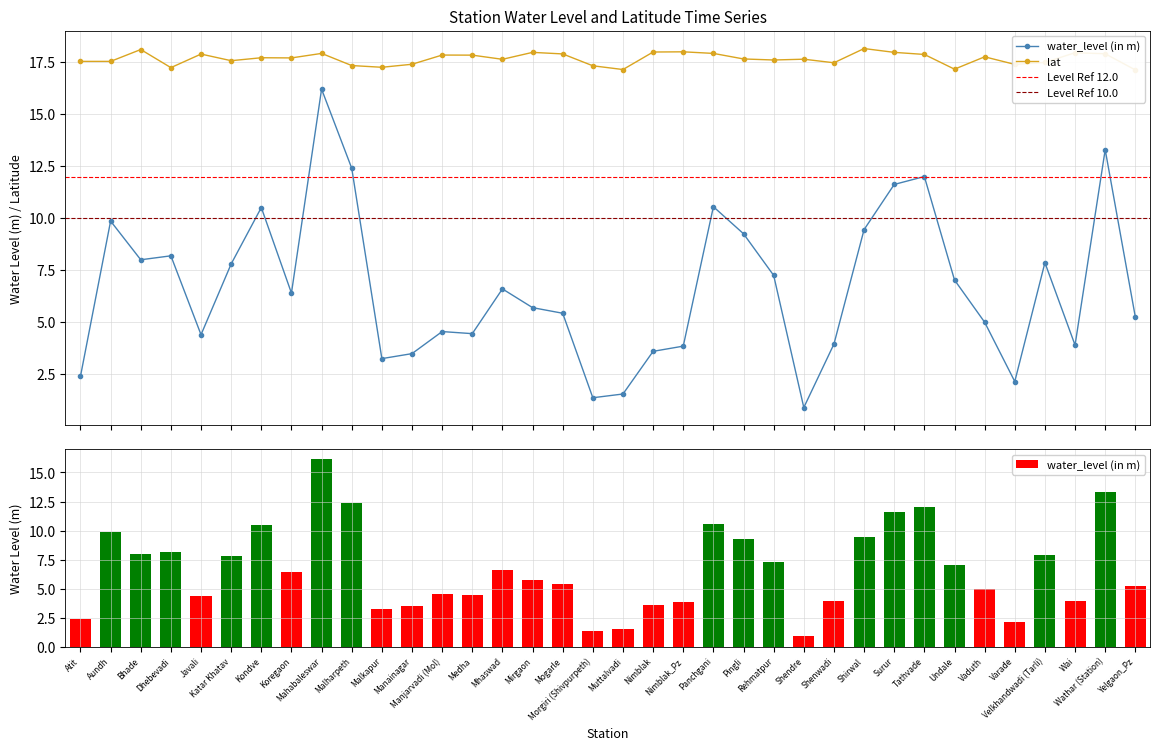

Is it true that lat equals 30.6 at Manjarvadi (Mol)?

False